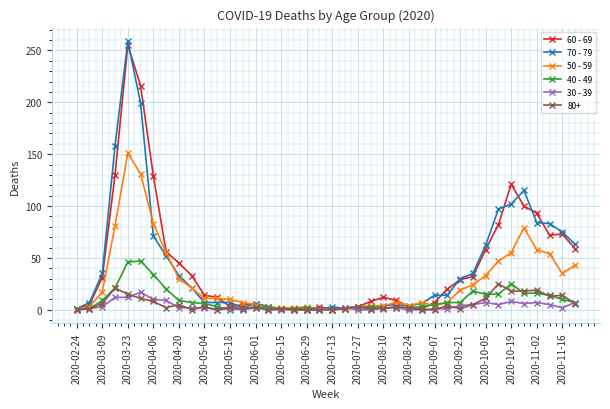

Which series has the largest range (max minus min)?

70 - 79